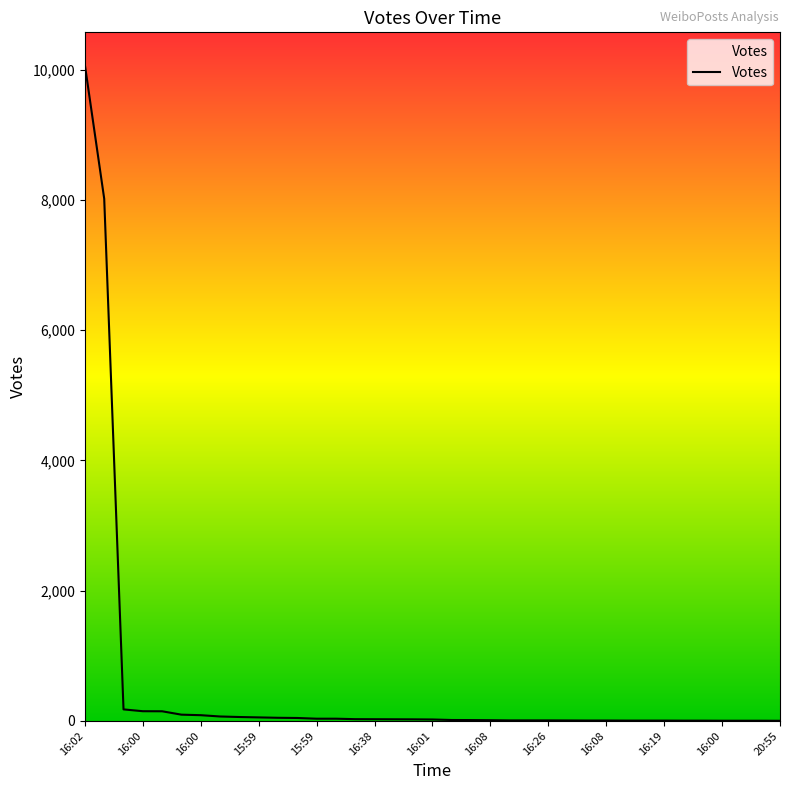

What is the maximum value shown in the chart?

10071